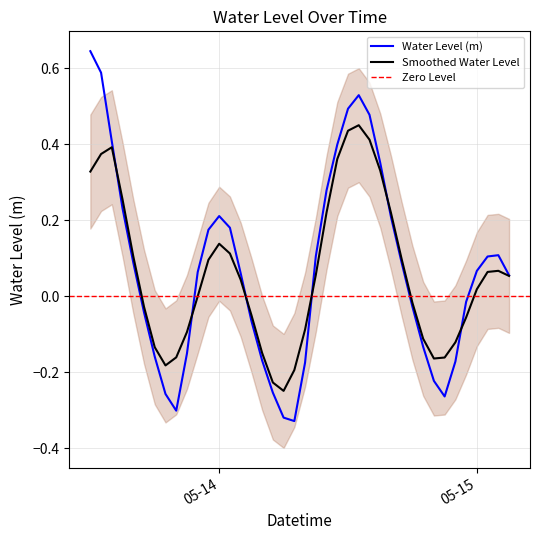

How many positive values are there?

23